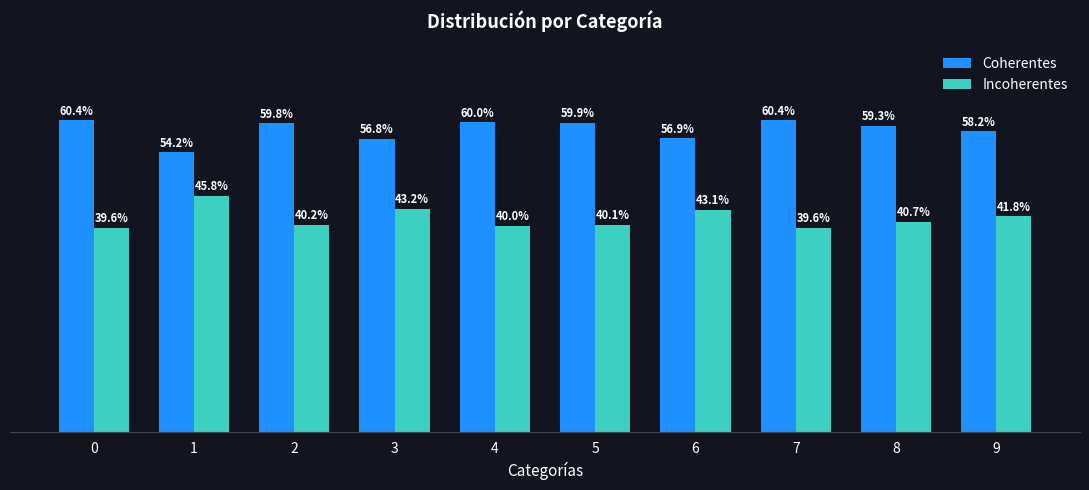

Does the chart contain any negative values?

No